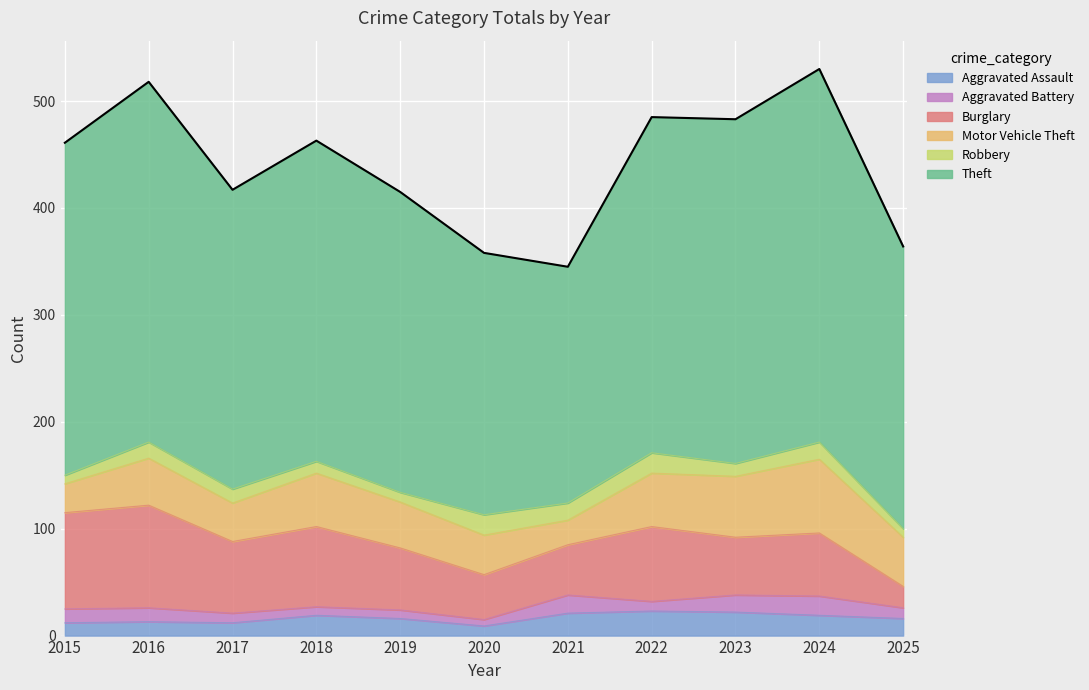

Rank the series at 2023 from lowest to highest value.

Robbery, Aggravated Battery, Aggravated Assault, Burglary, Motor Vehicle Theft, Theft